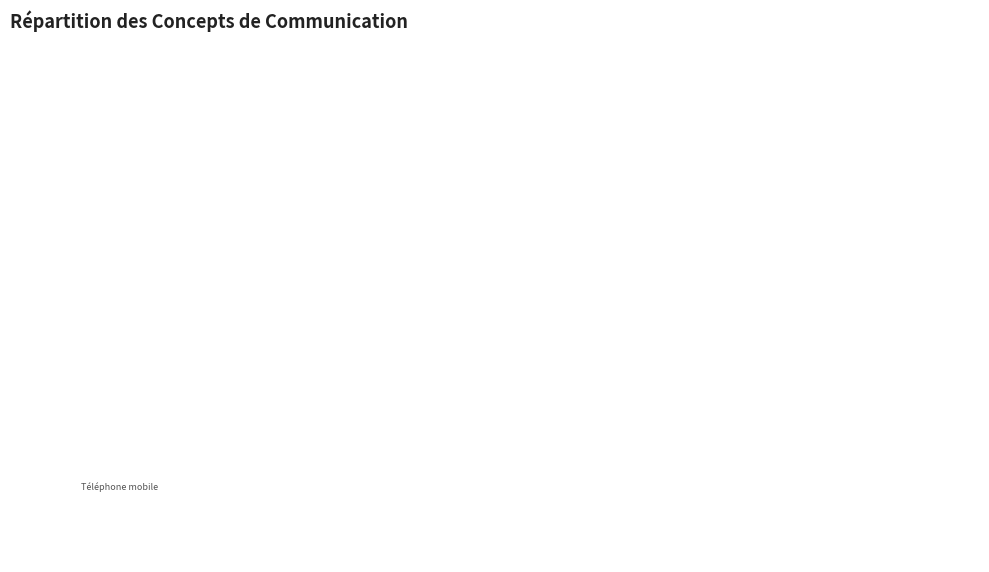

The Réseau radio numérique ANTARES slice represents 7% of the pie. True or false?

False